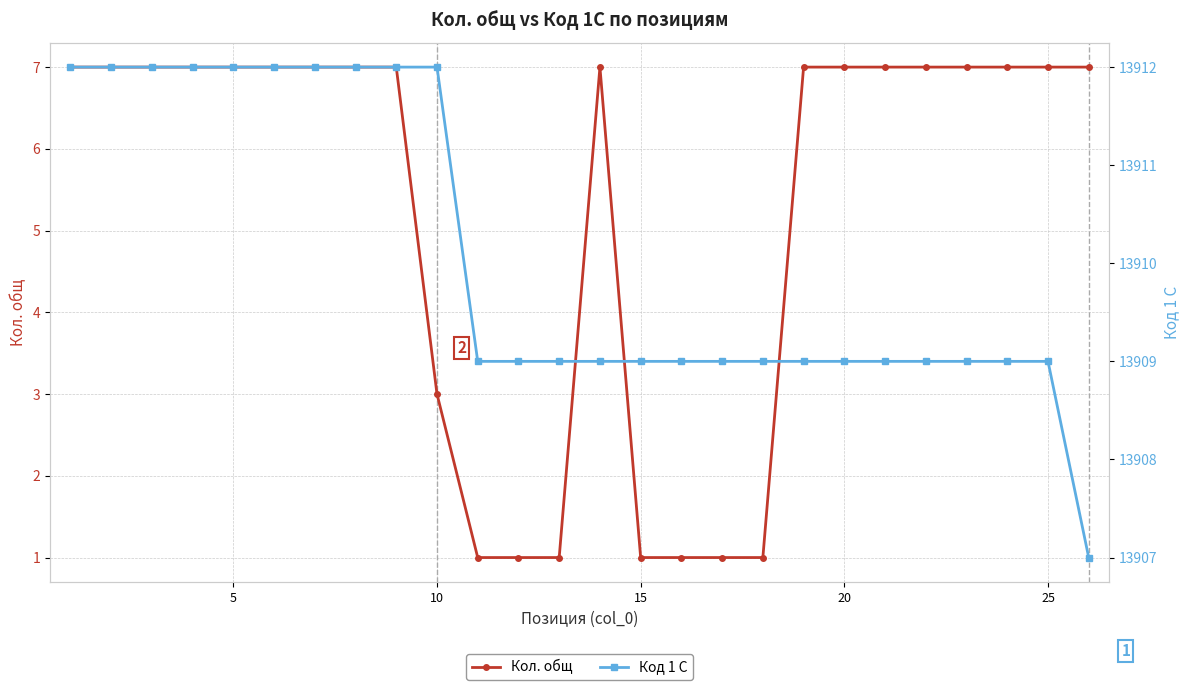

Rank the series at 25 from lowest to highest value.

Кол. общ, Код 1 С